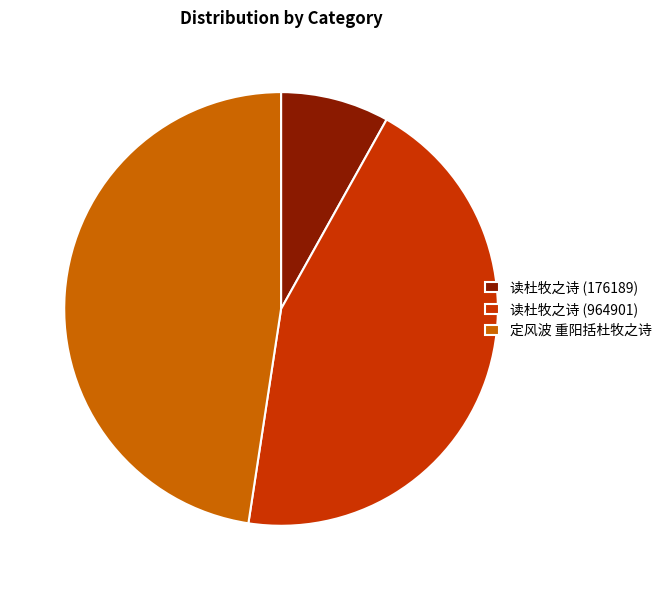

How many slices are in this pie chart?

3